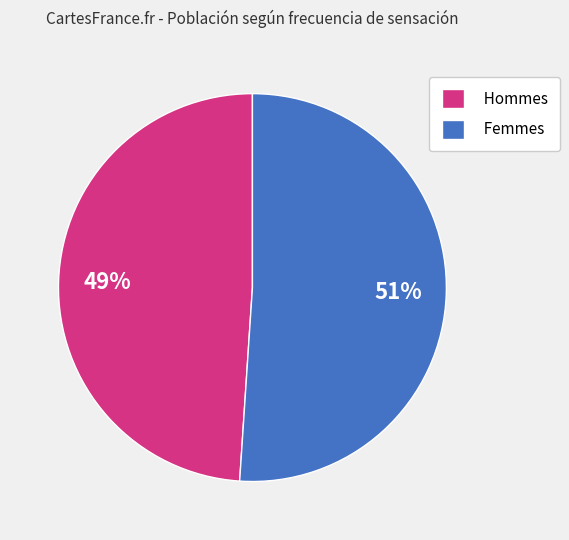

Count the number of slices in the pie.

2